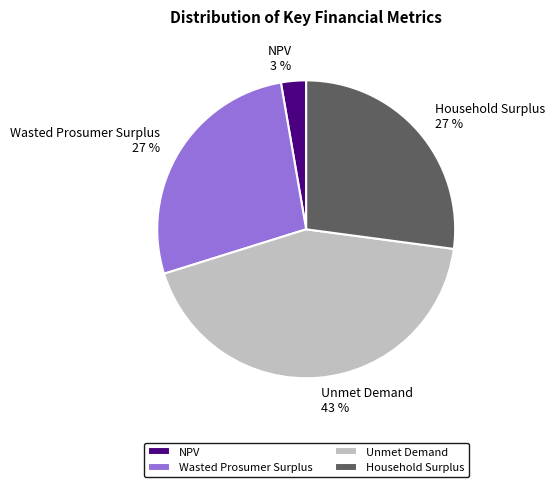

The Household Surplus slice represents 40% of the pie. True or false?

False